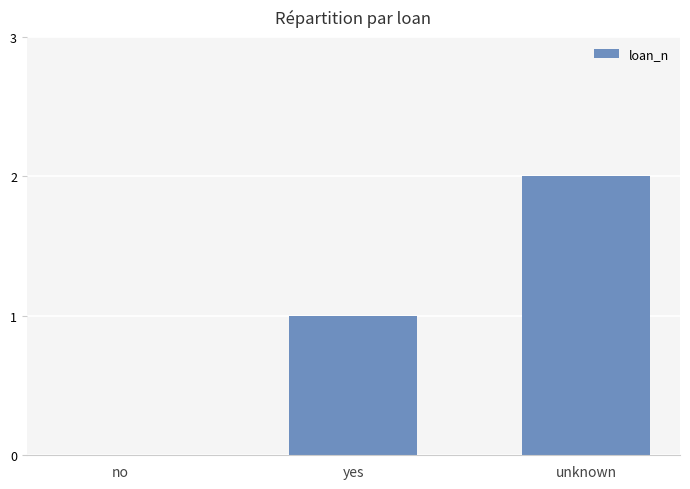

Which label corresponds to the largest value in the chart?

unknown